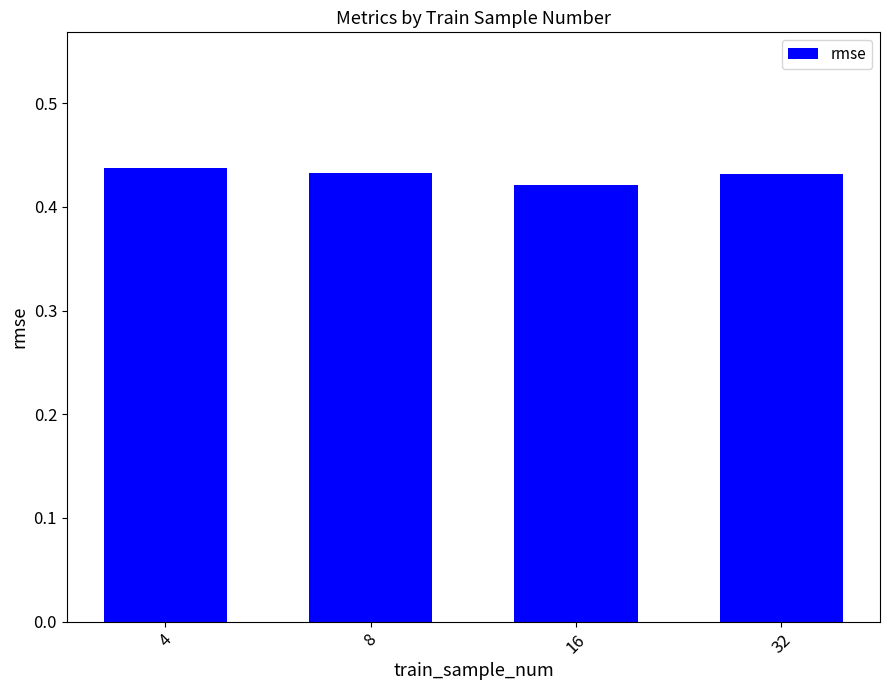

How many values are between 0 and 1?

4